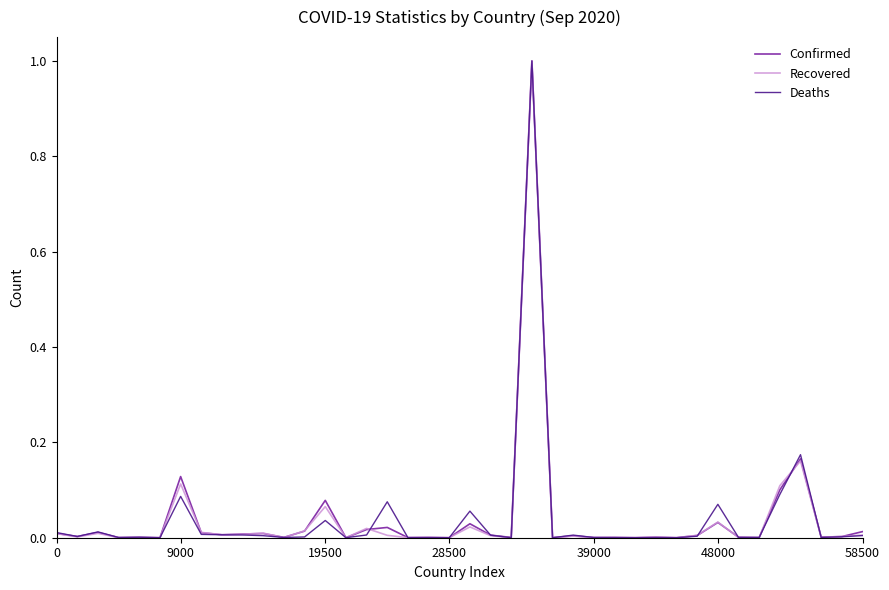

What is the greatest value displayed?

1.0